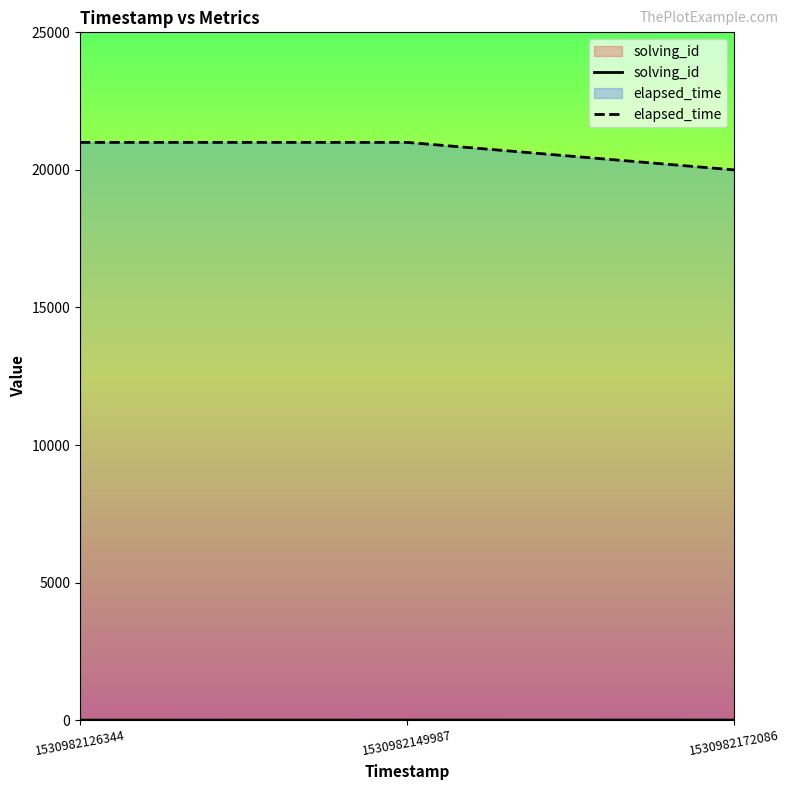

Which series changed the most between 1530982126344 and 1530982149987?

solving_id